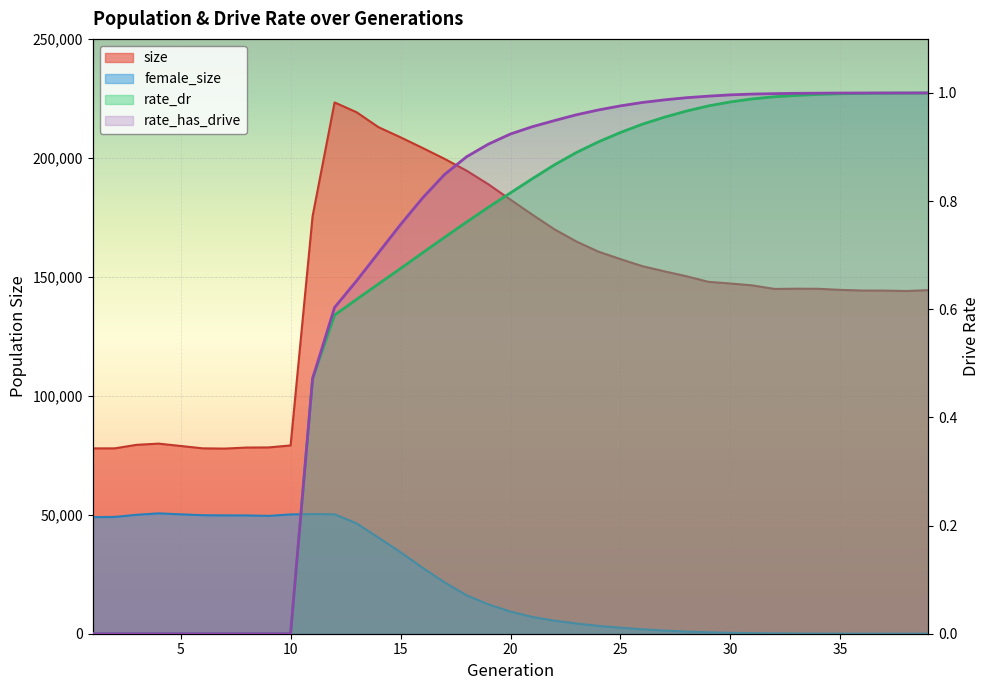

What is the difference between the size values at 35 and 27?

7783.0